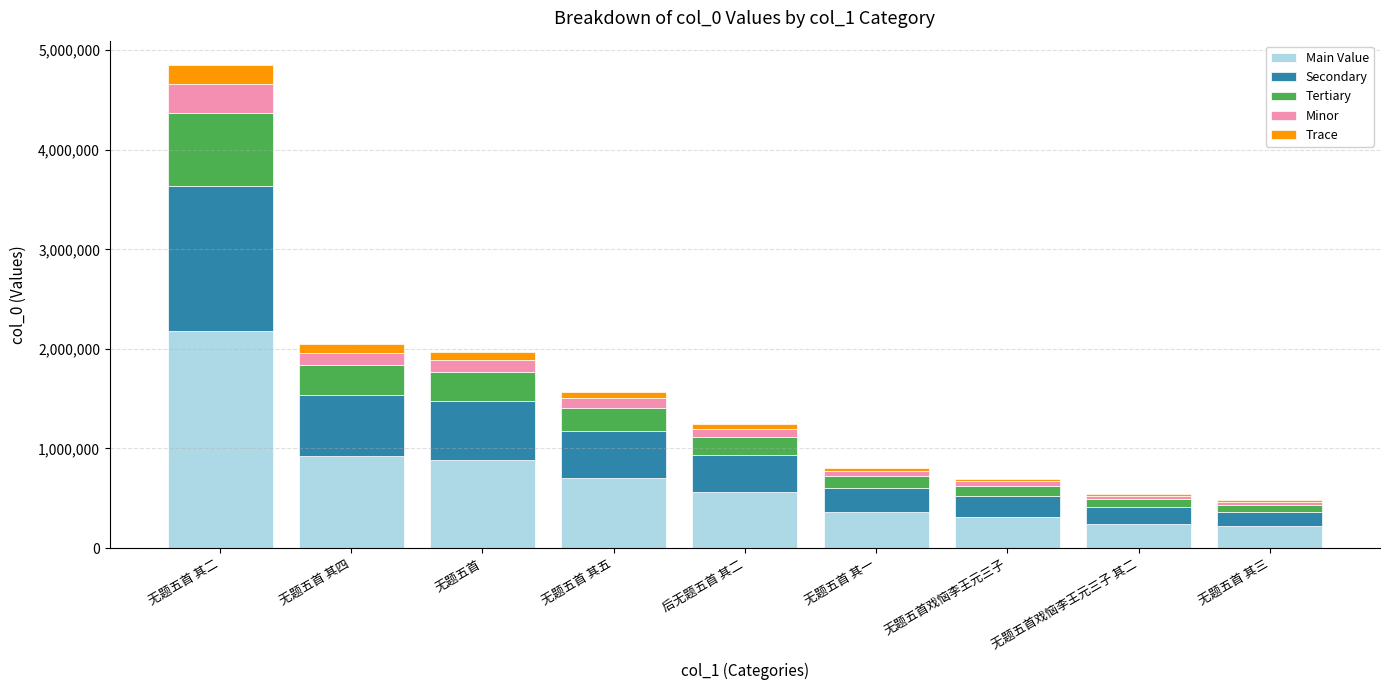

What is the difference between the maximum and second lowest values in the Main Value series?

1937850.3